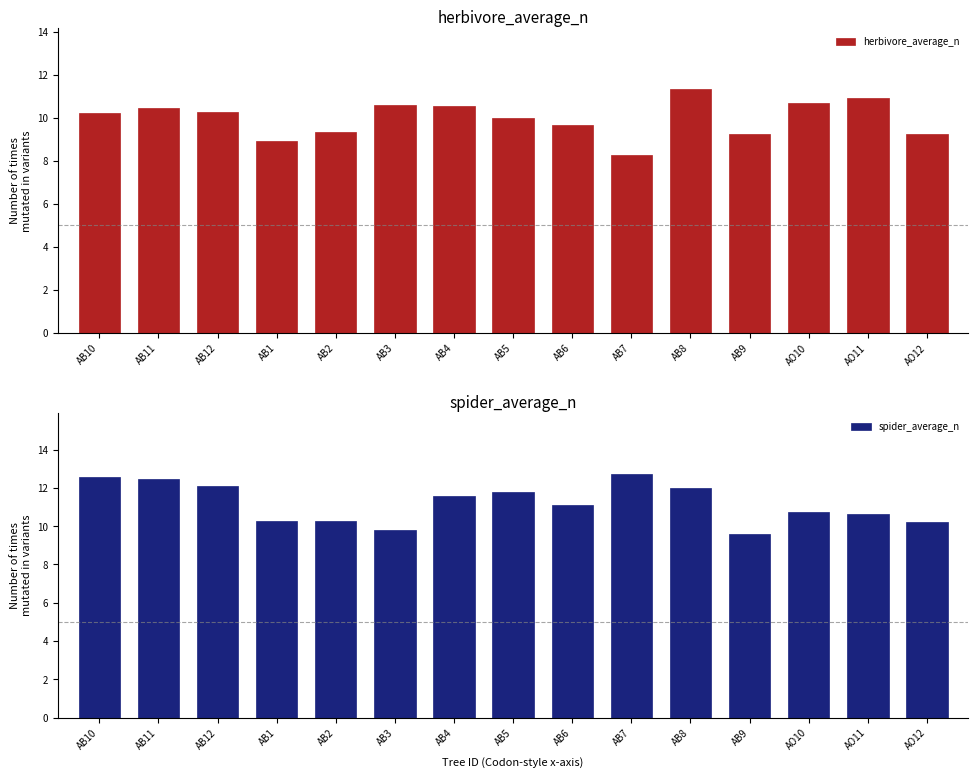

Reading right to left, what are all the values shown in this chart?

herbivore_average_n: AO12=9.3	AO11=10.9	AO10=10.7	AB9=9.3	AB8=11.3	AB7=8.3	AB6=9.7	AB5=10.0	AB4=10.6	AB3=10.6	AB2=9.4	AB1=8.9	AB12=10.3	AB11=10.5	AB10=10.2
spider_average_n: AO12=10.2	AO11=10.6	AO10=10.8	AB9=9.6	AB8=12.0	AB7=12.7	AB6=11.1	AB5=11.8	AB4=11.6	AB3=9.8	AB2=10.3	AB1=10.3	AB12=12.1	AB11=12.5	AB10=12.6